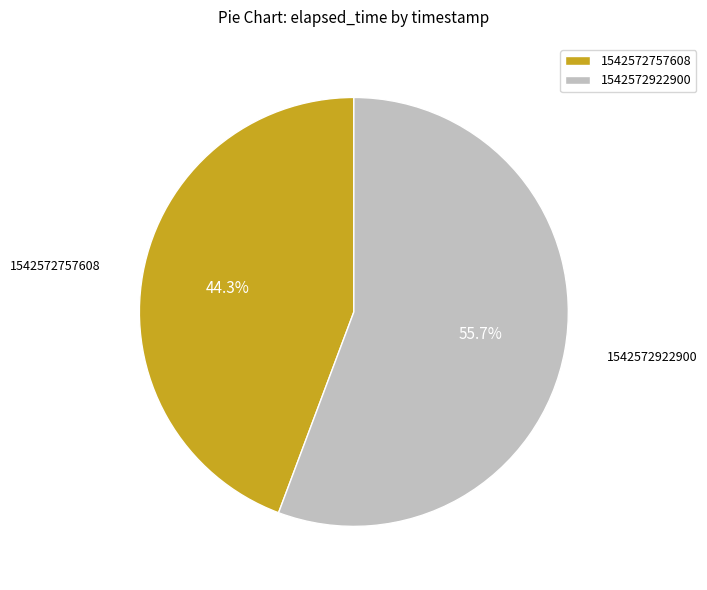

What is the ratio of the value at 1542572757608 to the value at 1542572922900?

0.8